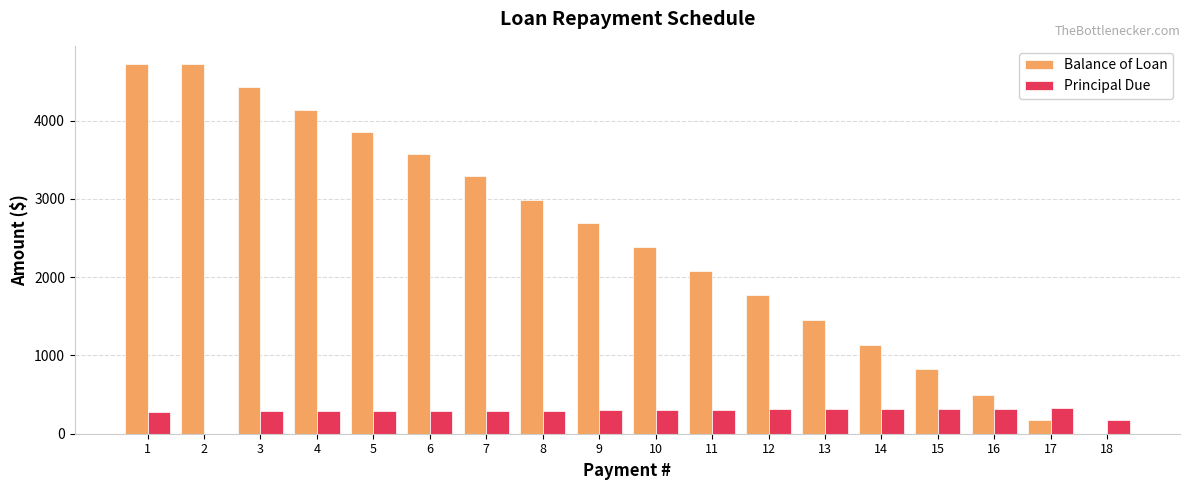

Are the bars grouped side by side (vs. stacked)?

Yes